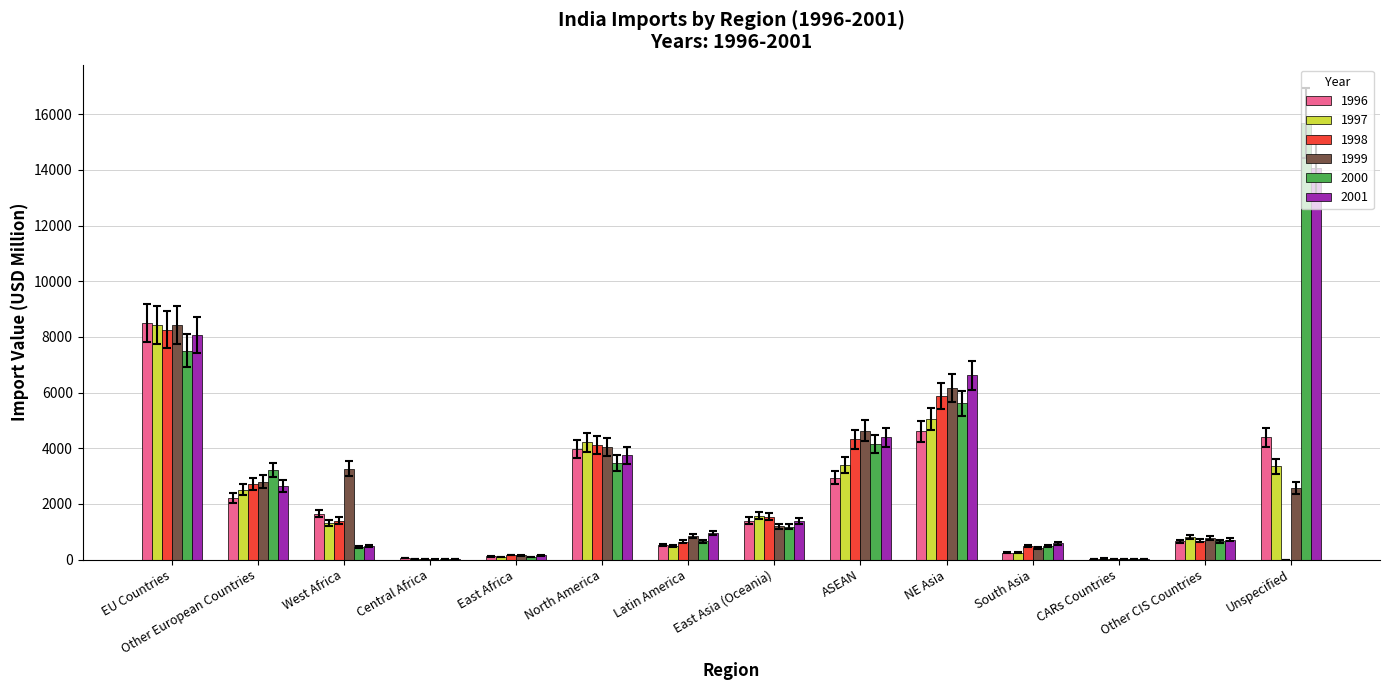

The 1999 series shows 5280.4 at Other European Countries. True or false?

False